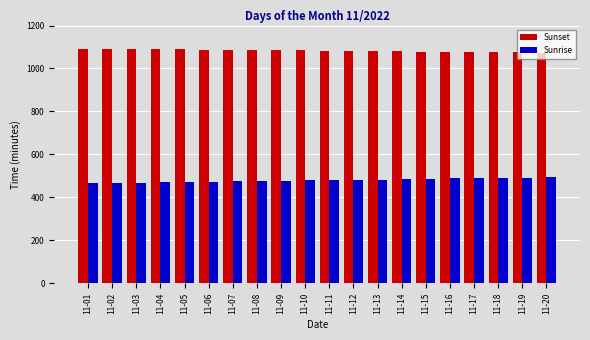

How many groups of bars are there?

20